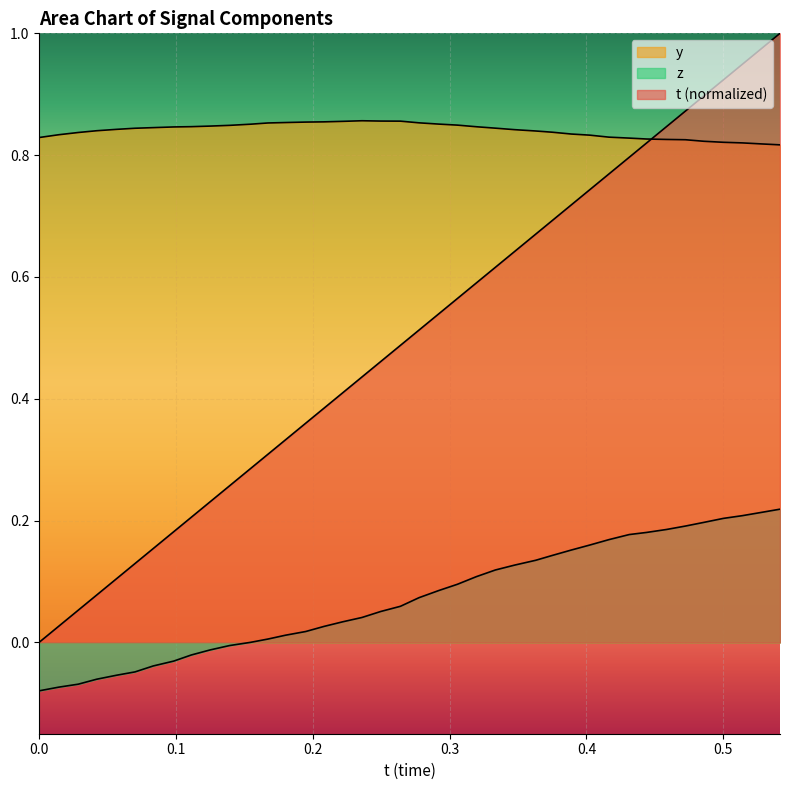

What is the greatest value displayed?

1.0